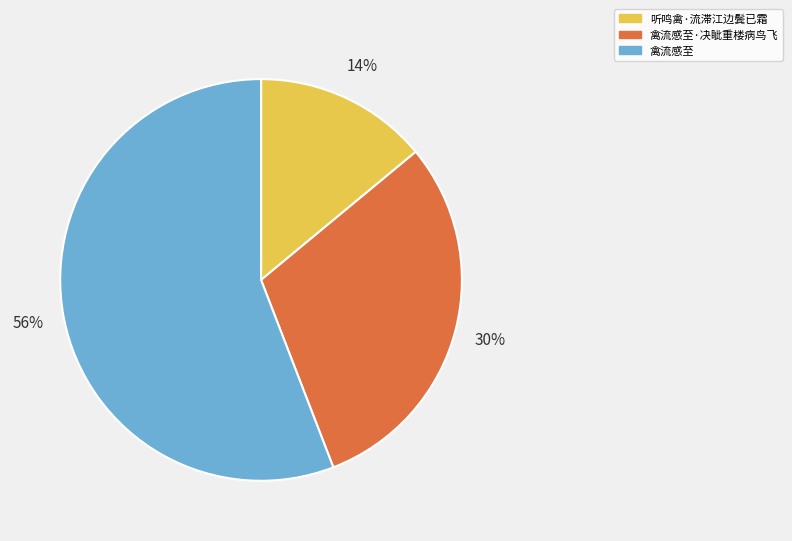

To the nearest percent, what percentage of the pie is 禽流感至?

56%